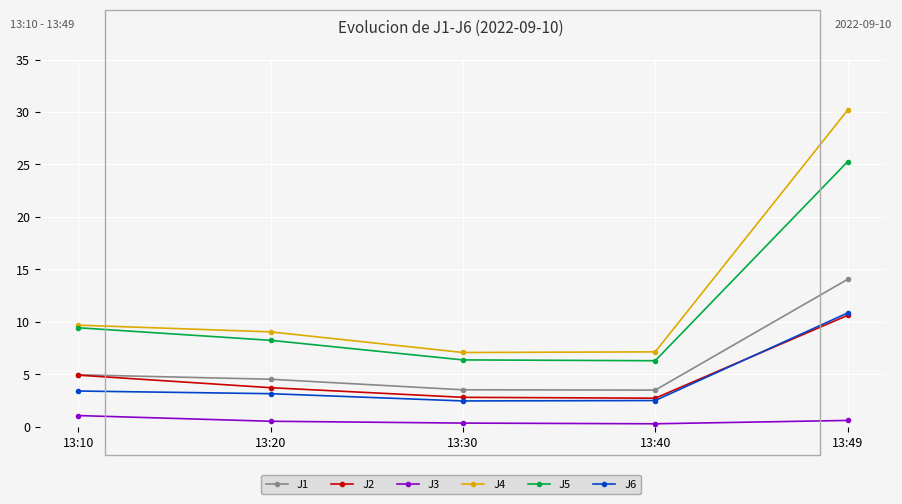

Which series has the largest total across all categories?

J4